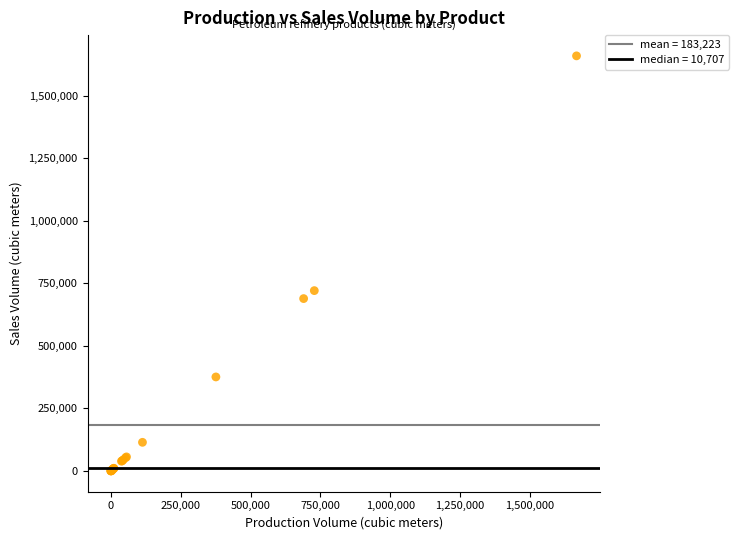

What Y value in the scatter plot is closest to 830149?

721279